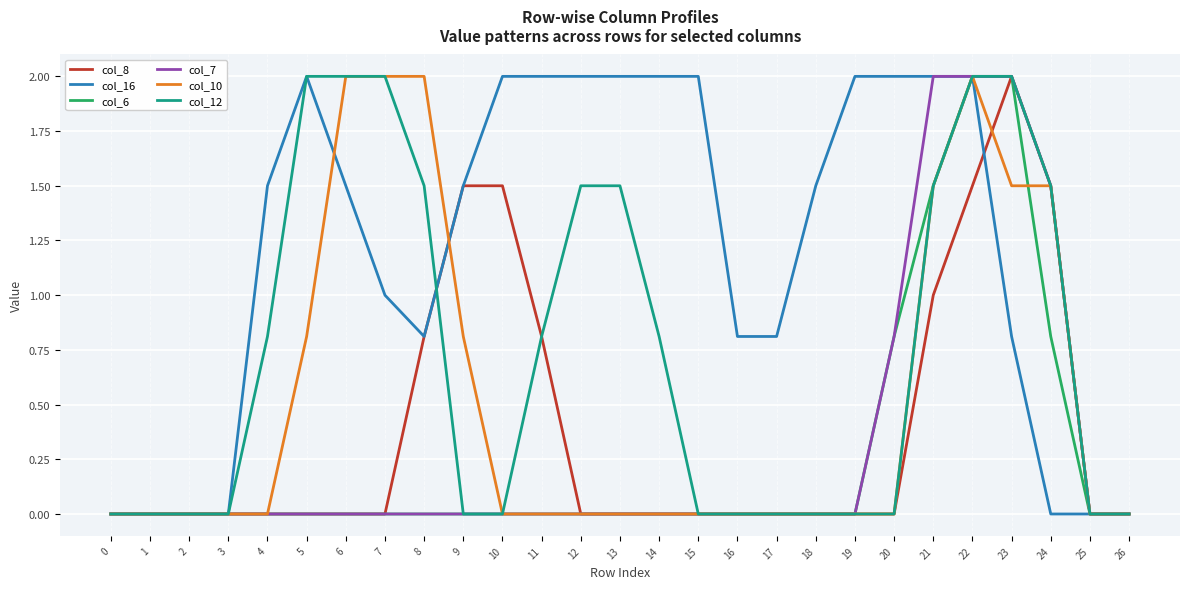

At which label does col_16 first exceed 1?

4